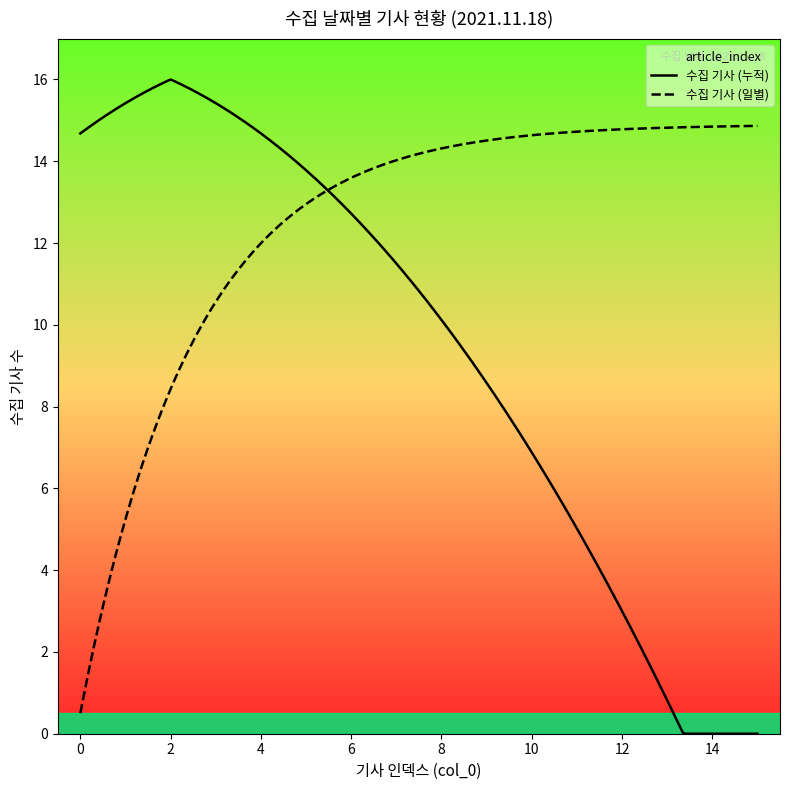

What is the highest value of the 수집 기사 (일별) series?

14.9